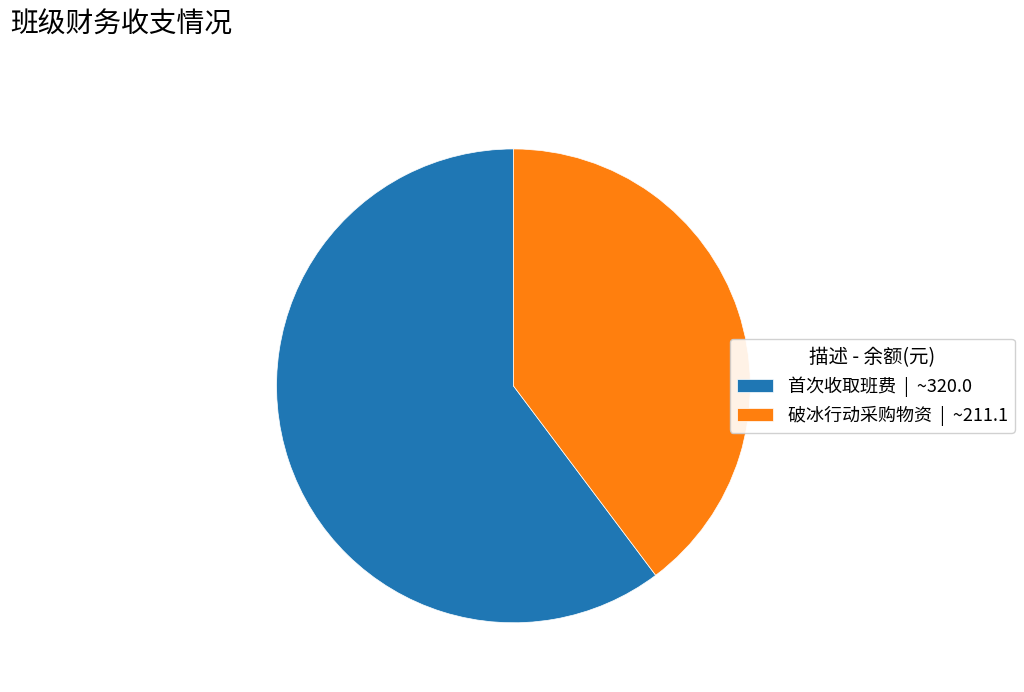

True or false: 破冰行动采购物资 accounts for 50% of the total.

False